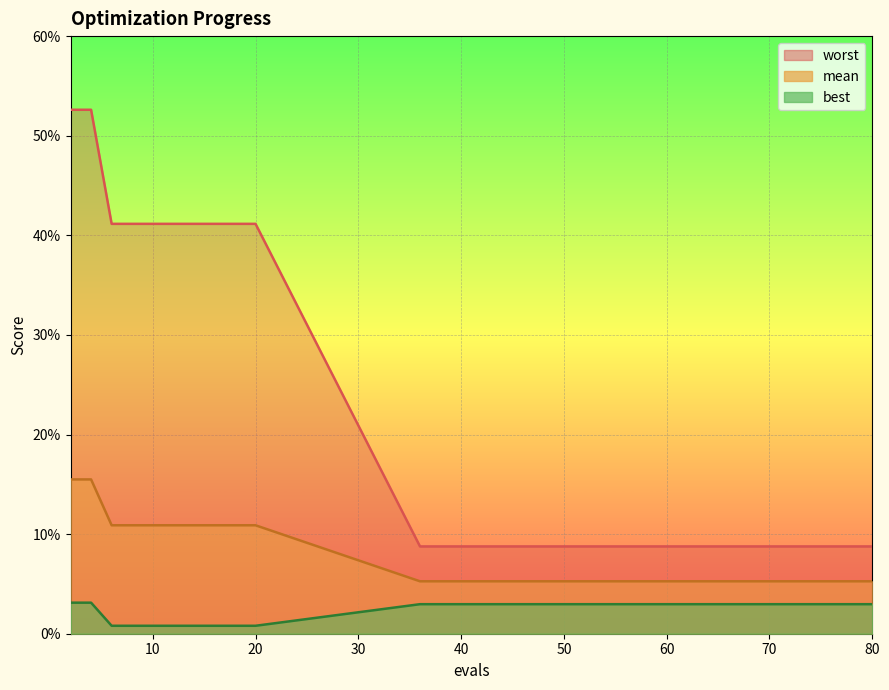

At which label is mean closest to 0?

36